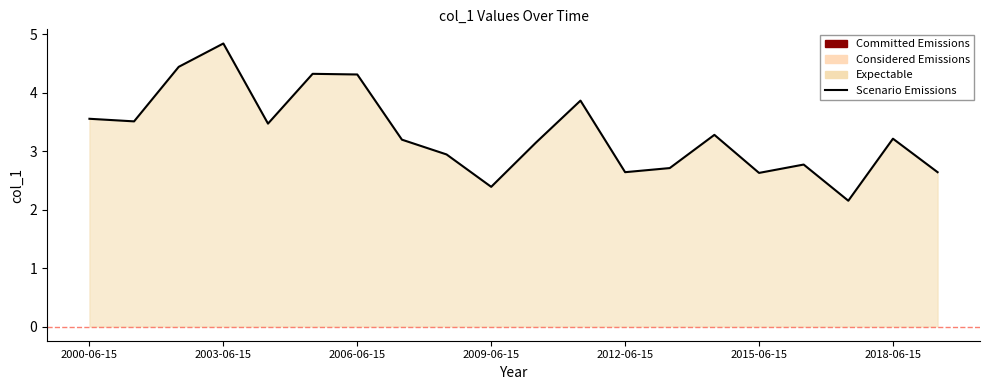

True or false: there are more than 1 points higher than both neighbors.

True